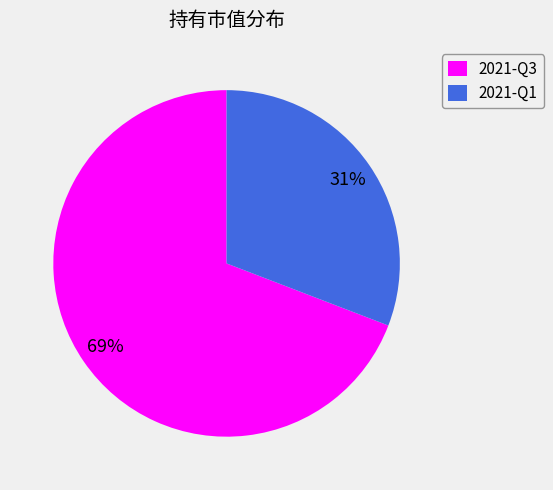

Does 2021-Q1 represent more than half of the total?

No